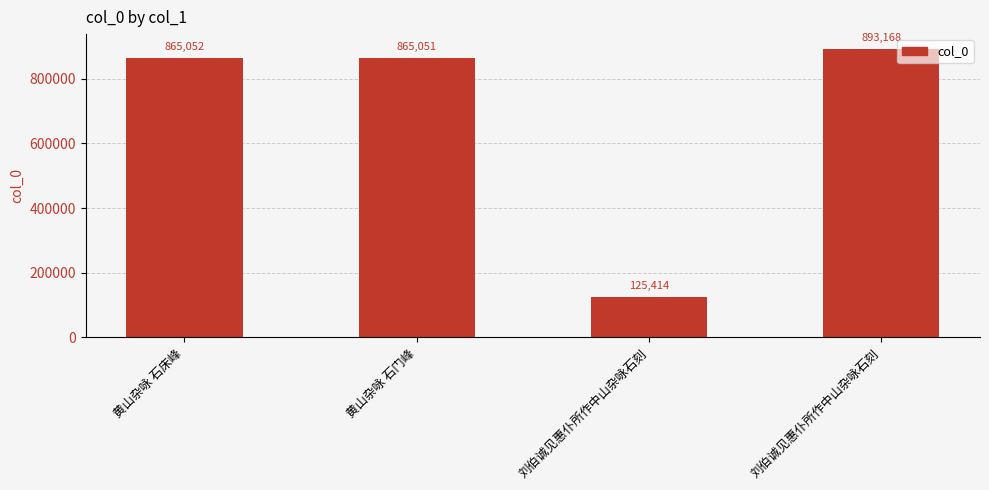

What is the value of the 2nd bar from the left?

865051